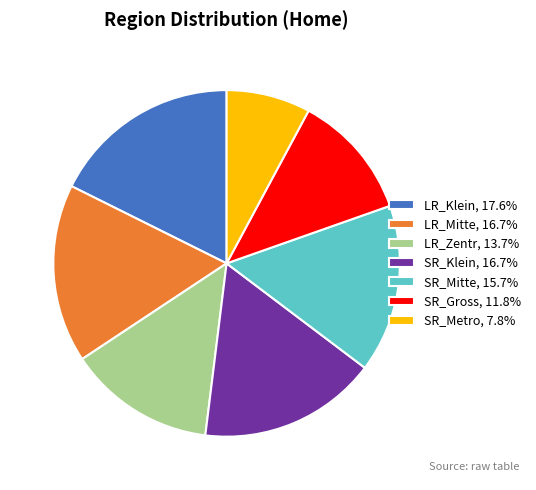

Count the number of slices in the pie.

7